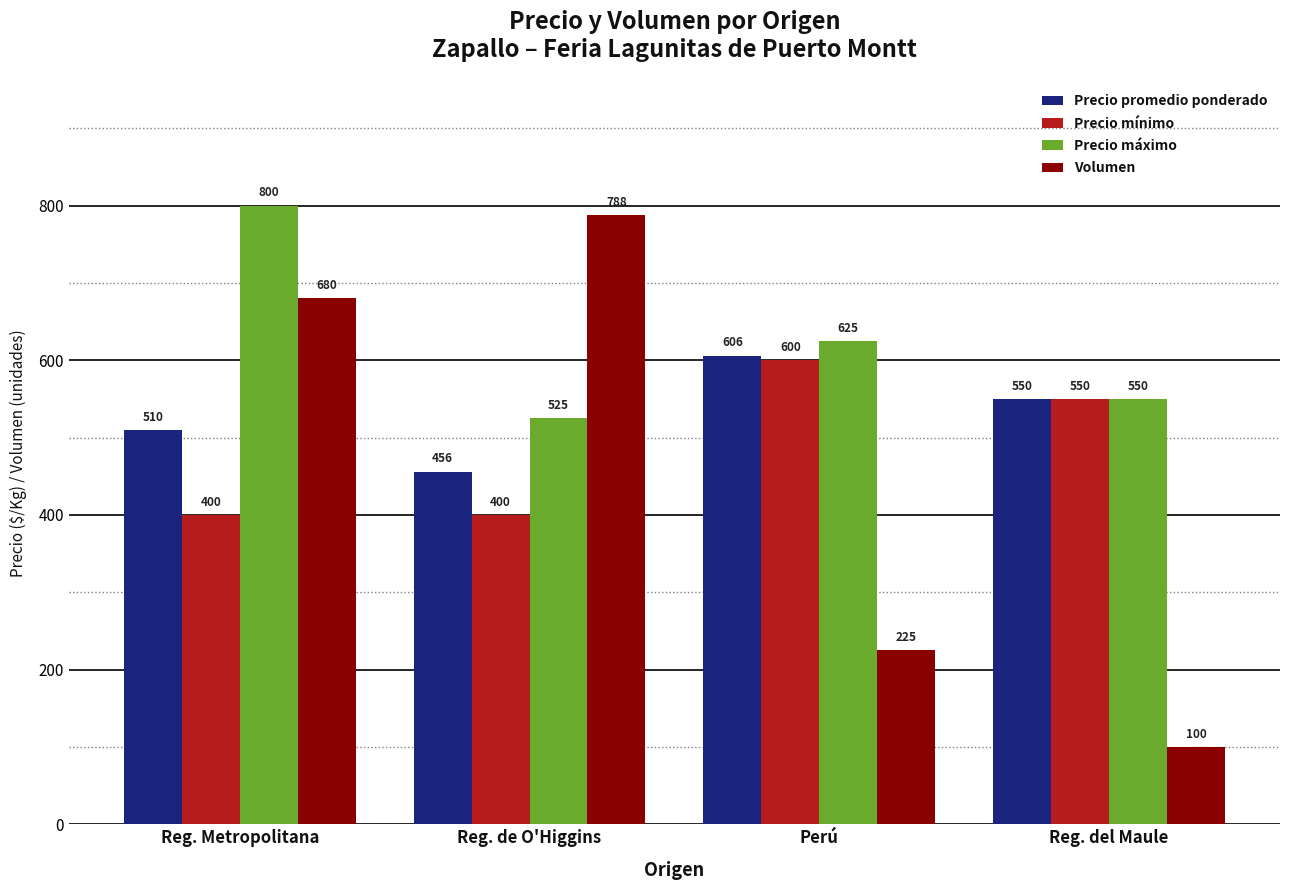

True or false: Precio promedio ponderado has a value of 456 at Reg. de O'Higgins.

True